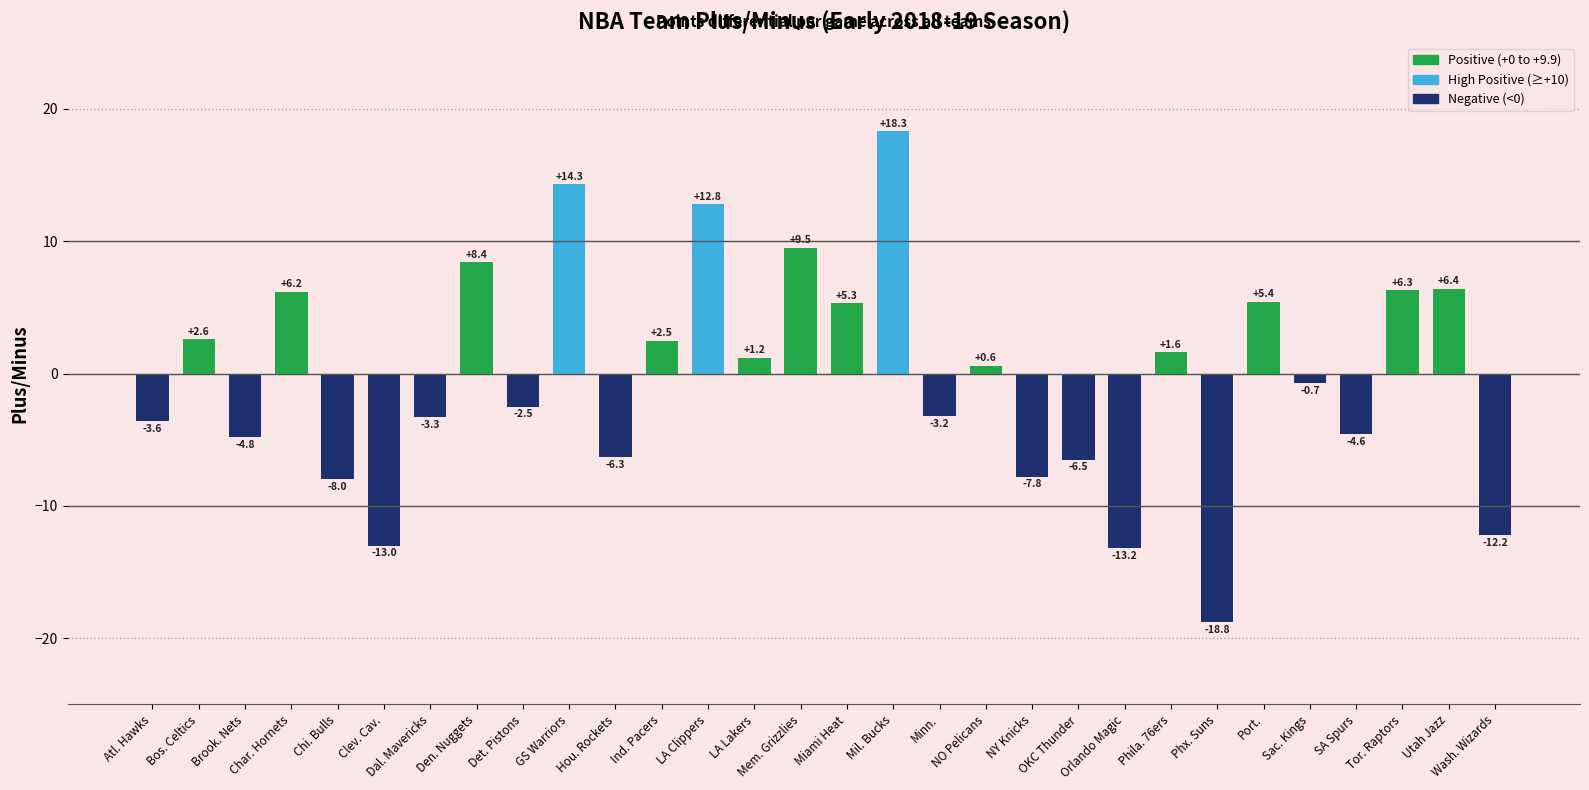

Between Phila. 76ers and Dal. Mavericks, which is larger?

Phila. 76ers